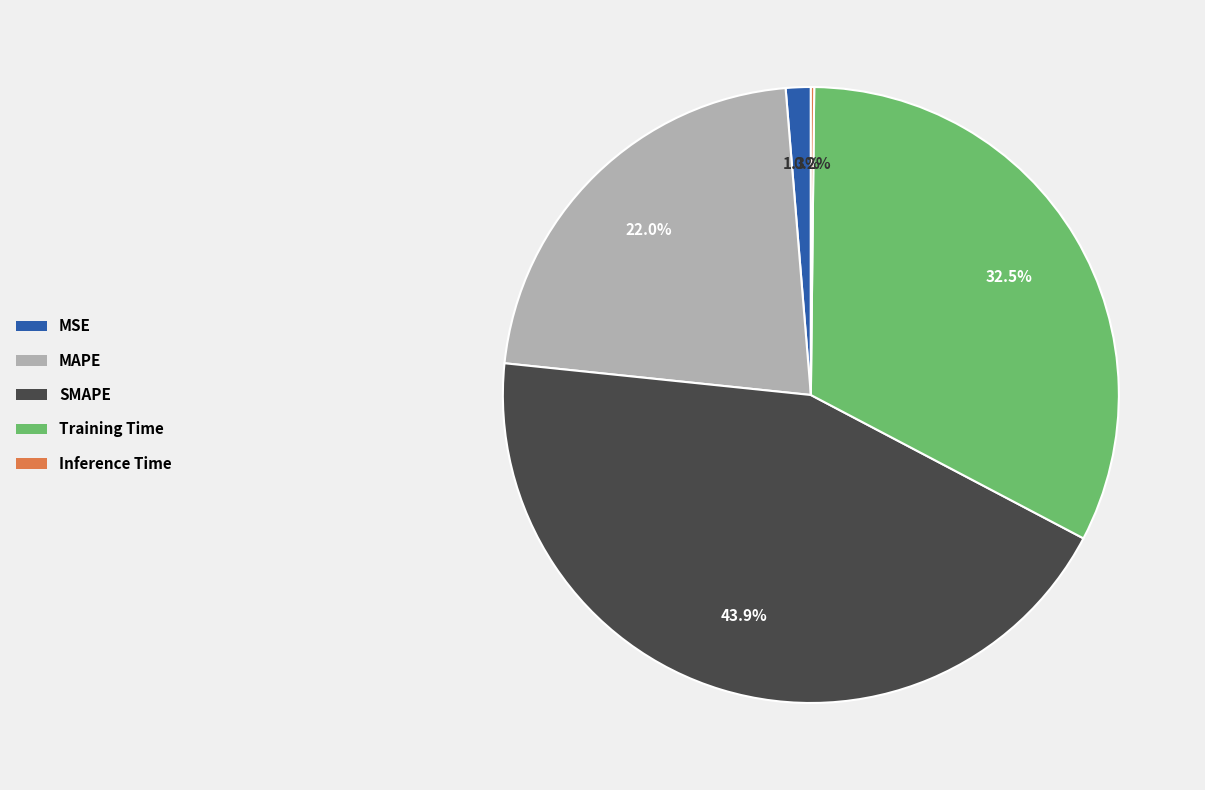

What percentage is NOT represented by MSE?

98.7%